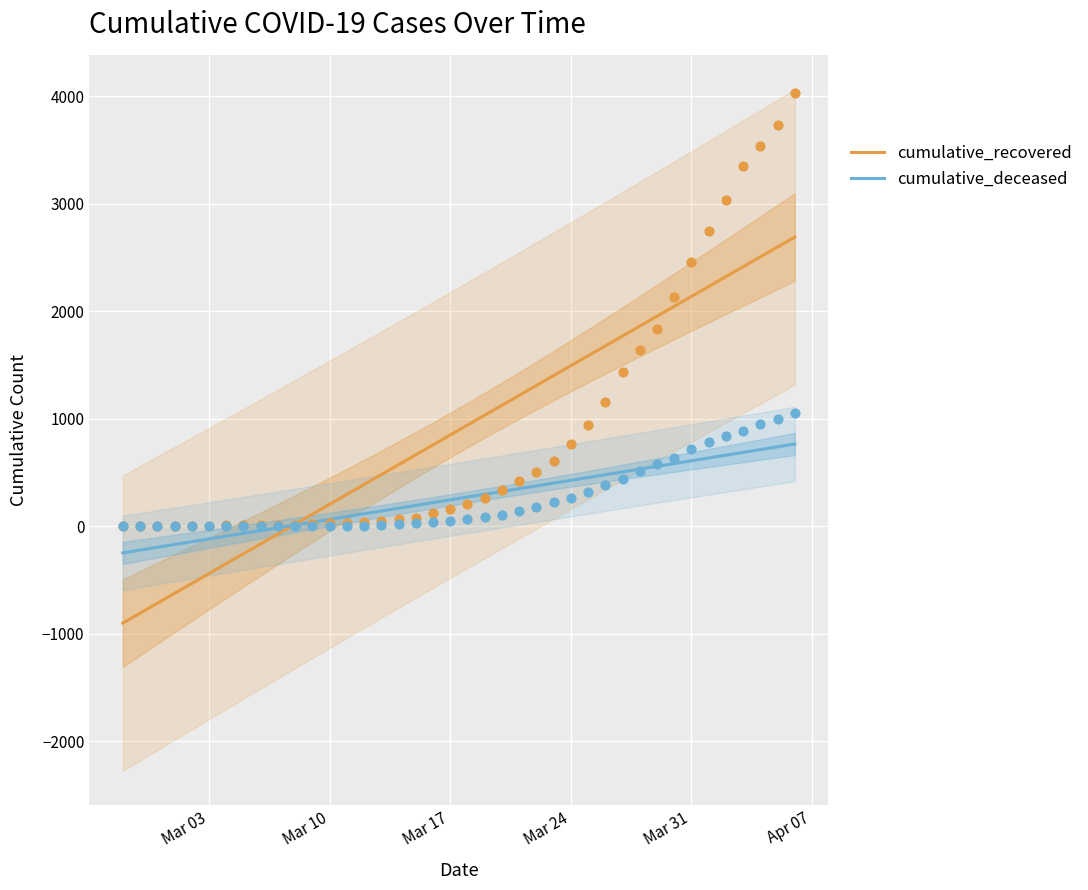

Is the value of cumulative_deceased at 2020-02-27 greater than the value of cumulative_recovered at 2020-03-26?

No